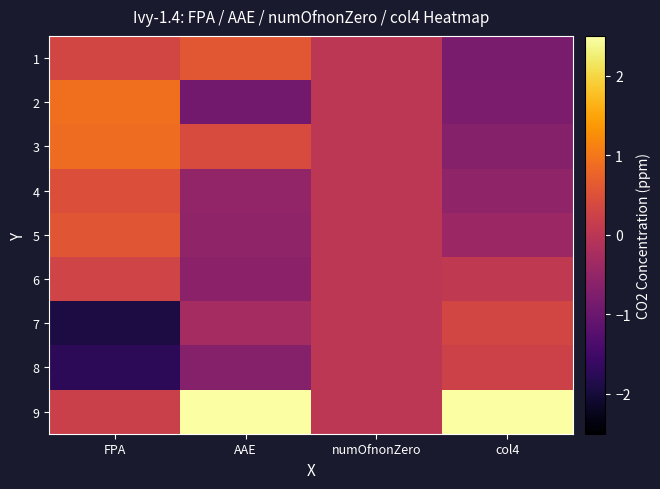

Rank the series by their maximum value, from highest to lowest.

9, 2, 3, 1, 5, 4, 7, 6, 8